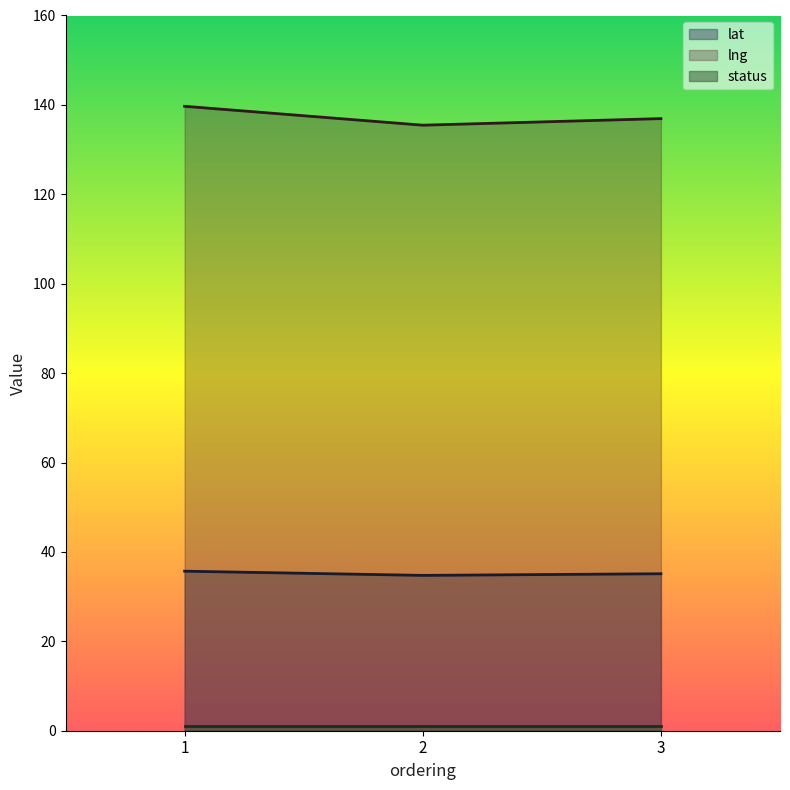

What is the minimum value for lat?

34.8